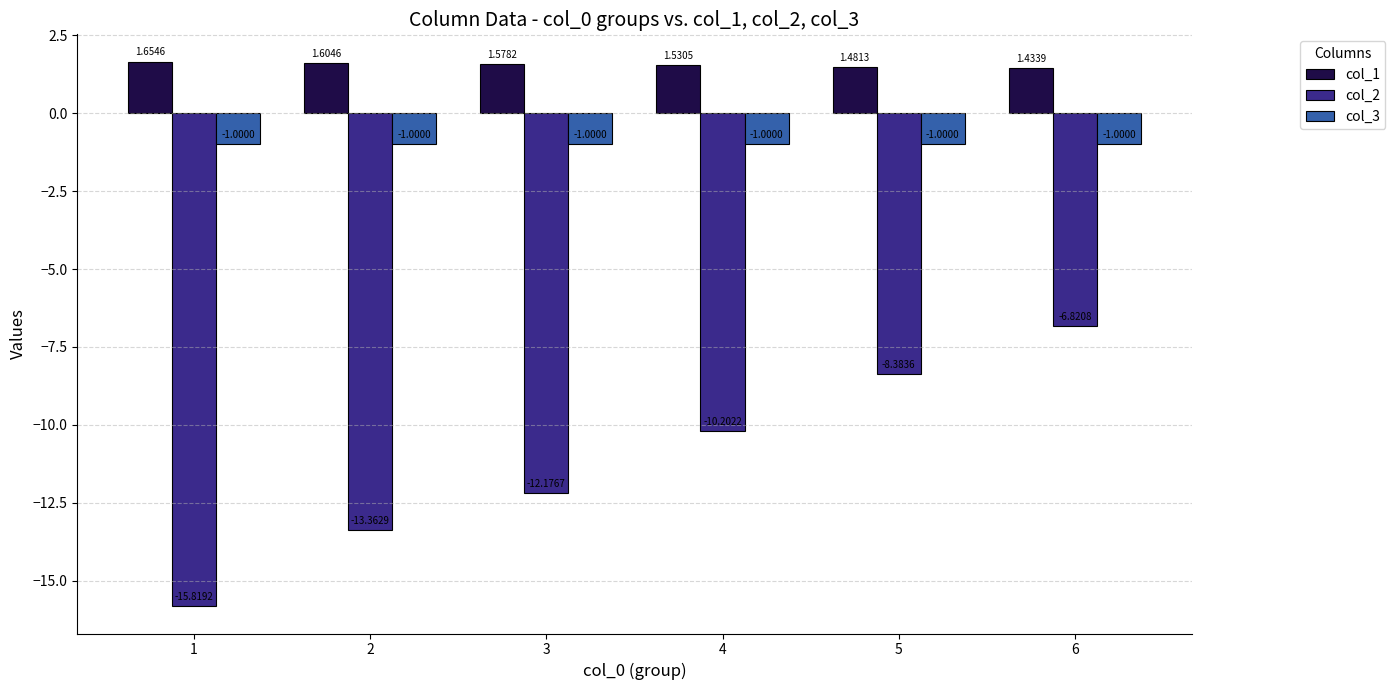

What is the total value across all series at 2?

-12.8